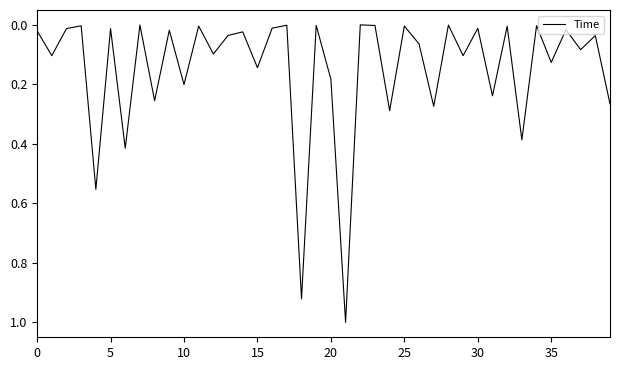

What is the greatest value displayed?

1.0